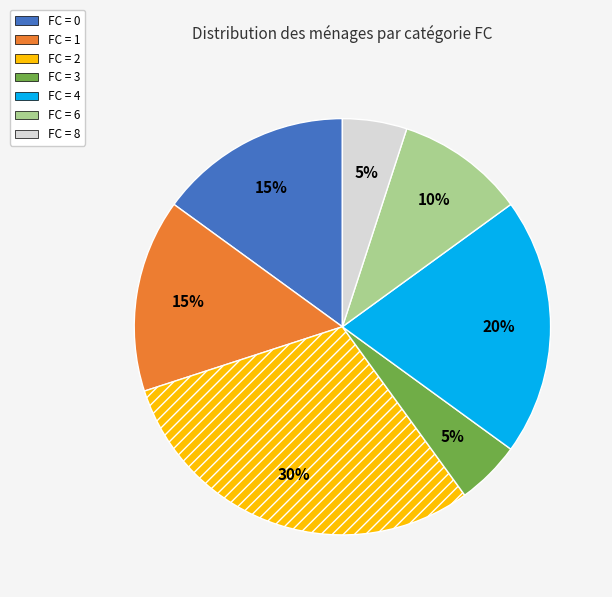

How many segments does this pie chart have?

7